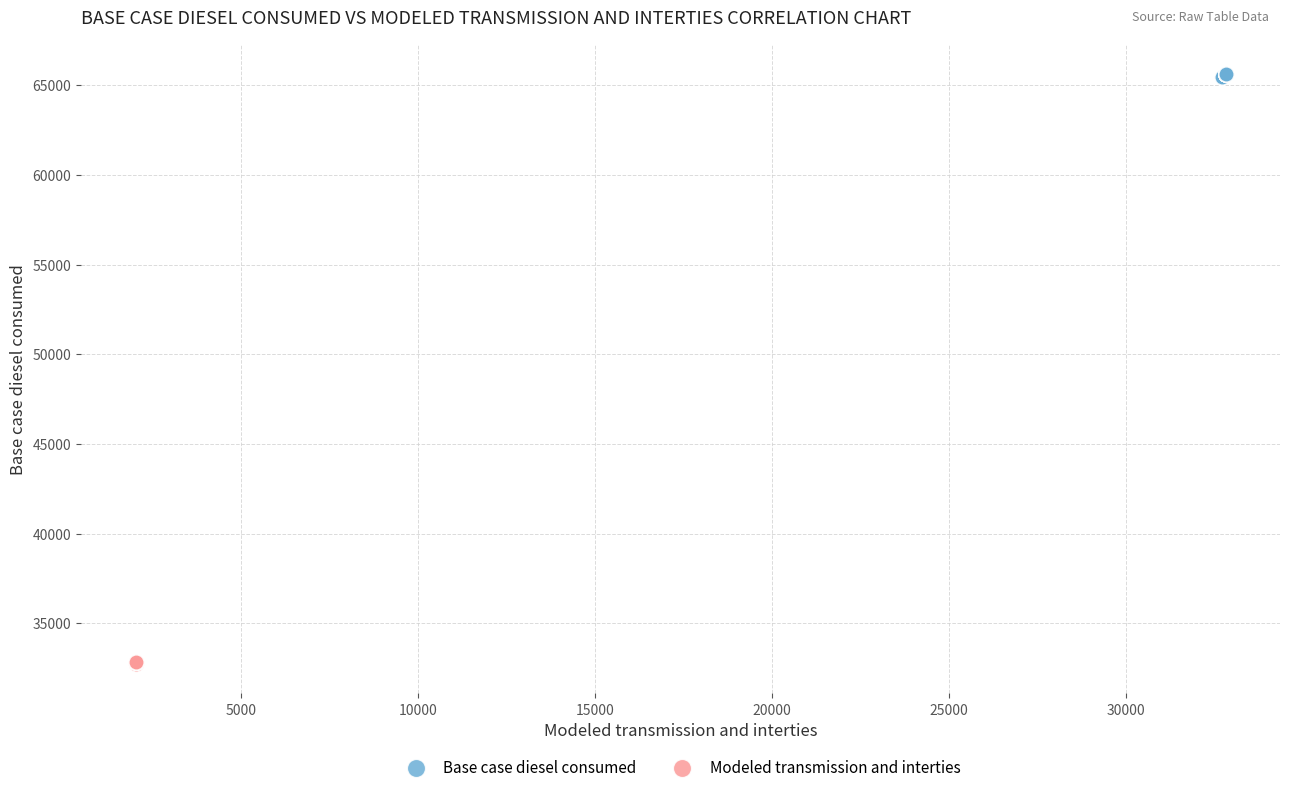

What are all the series names shown in the legend?

Base case diesel consumed, Modeled transmission and interties